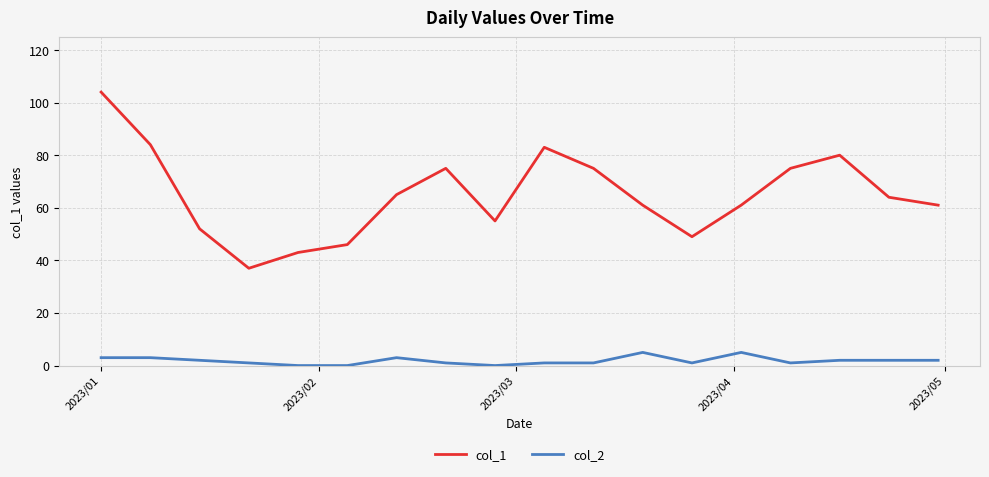

True or false: col_1 and col_2 cross at least once.

False